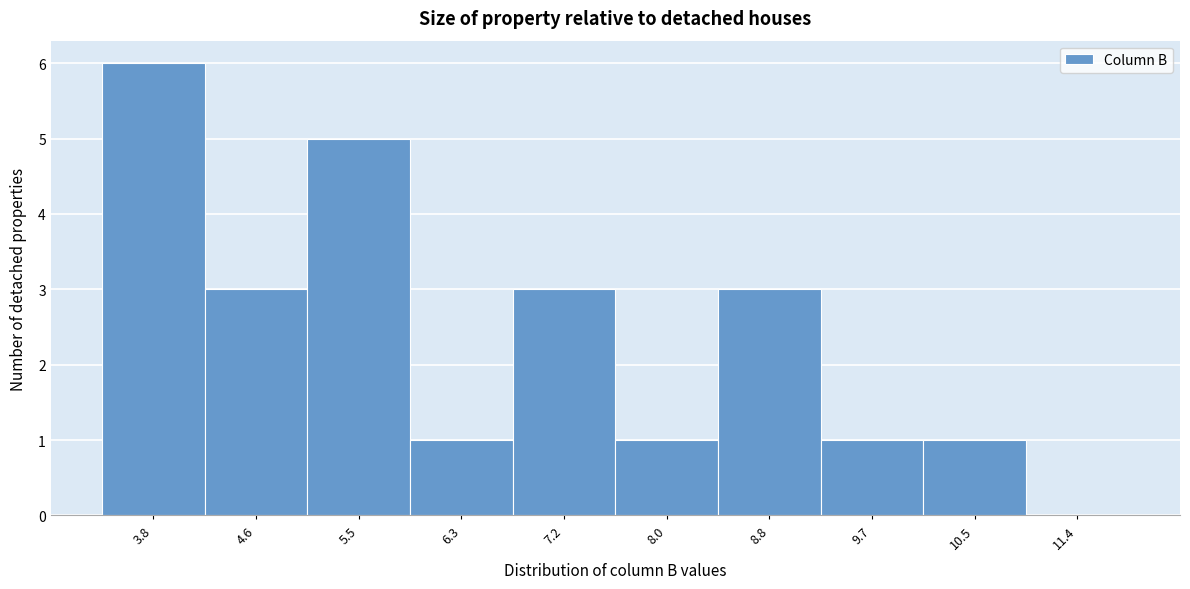

Reading left to right, what are all the values shown in this chart?

3.8=6	4.6=3	5.5=5	6.3=1	7.2=3	8.0=1	8.8=3	9.7=1	10.5=1	11.4=0